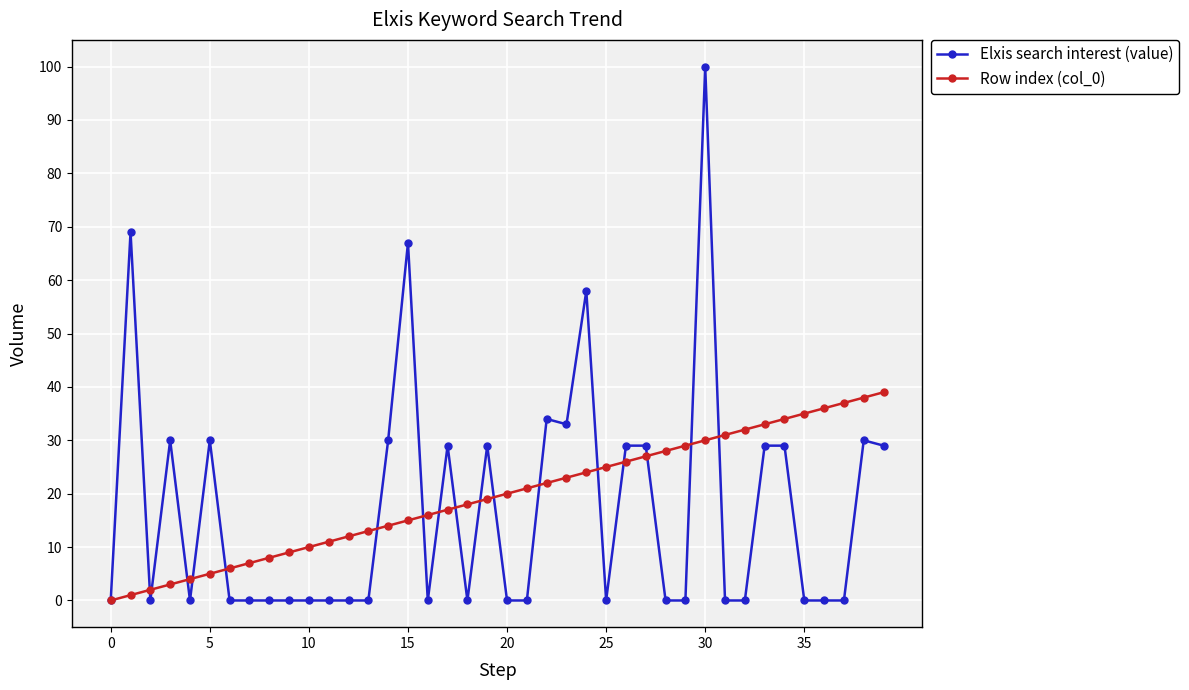

Which series has the largest range (max minus min)?

Elxis search interest (value)